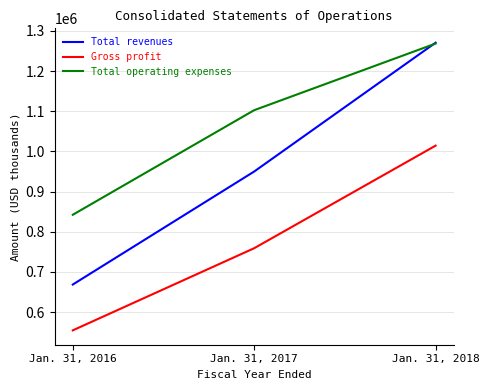

Which series has the largest total across all categories?

Total operating expenses